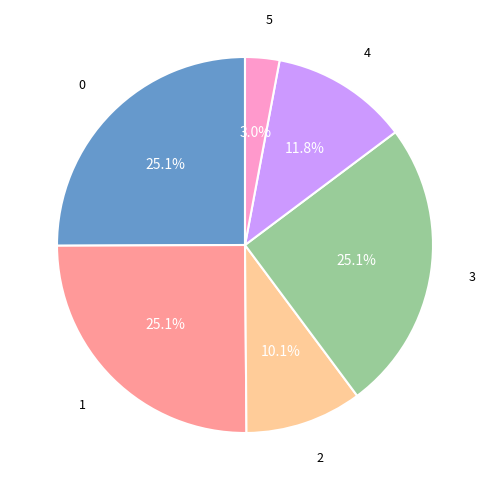

Is there any slice that represents more than half of the pie?

No